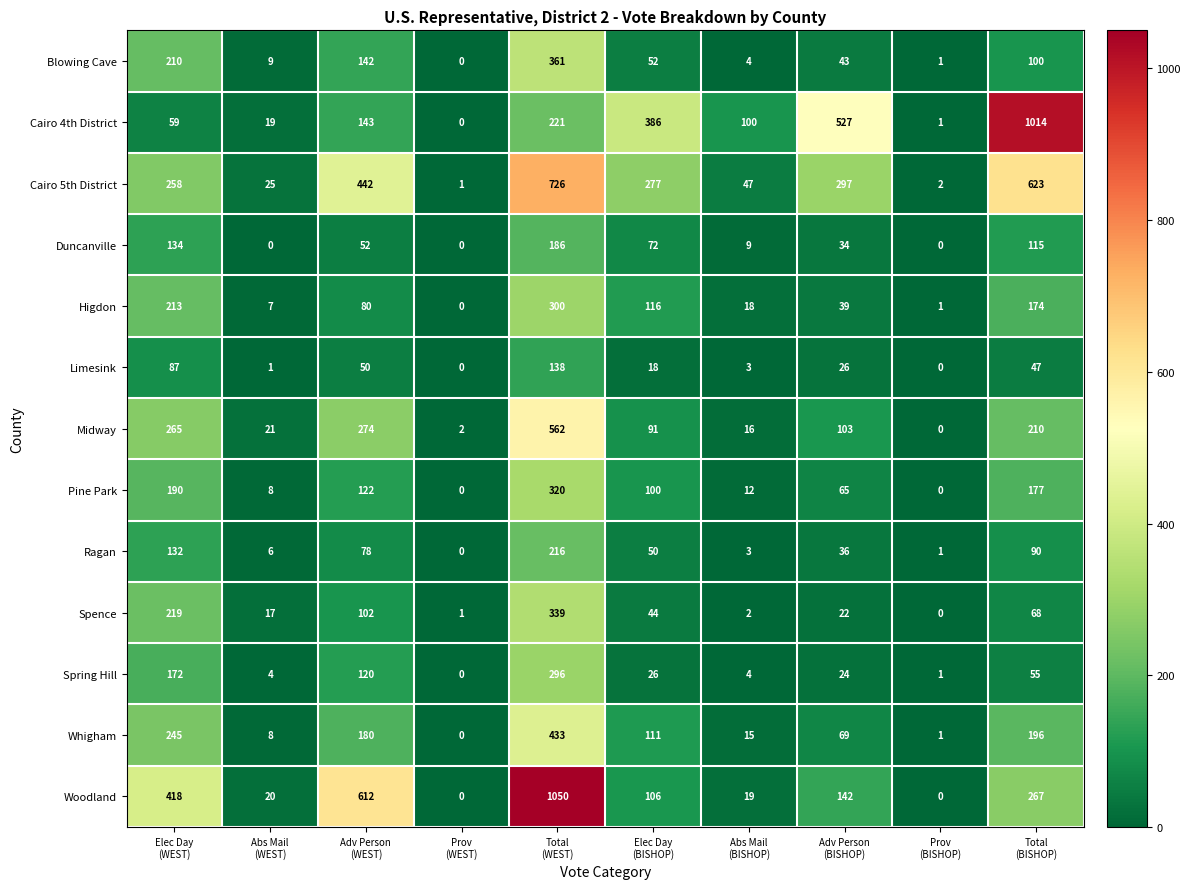

What is the difference between the maximum and minimum values in the Cairo 4th District series?

1014